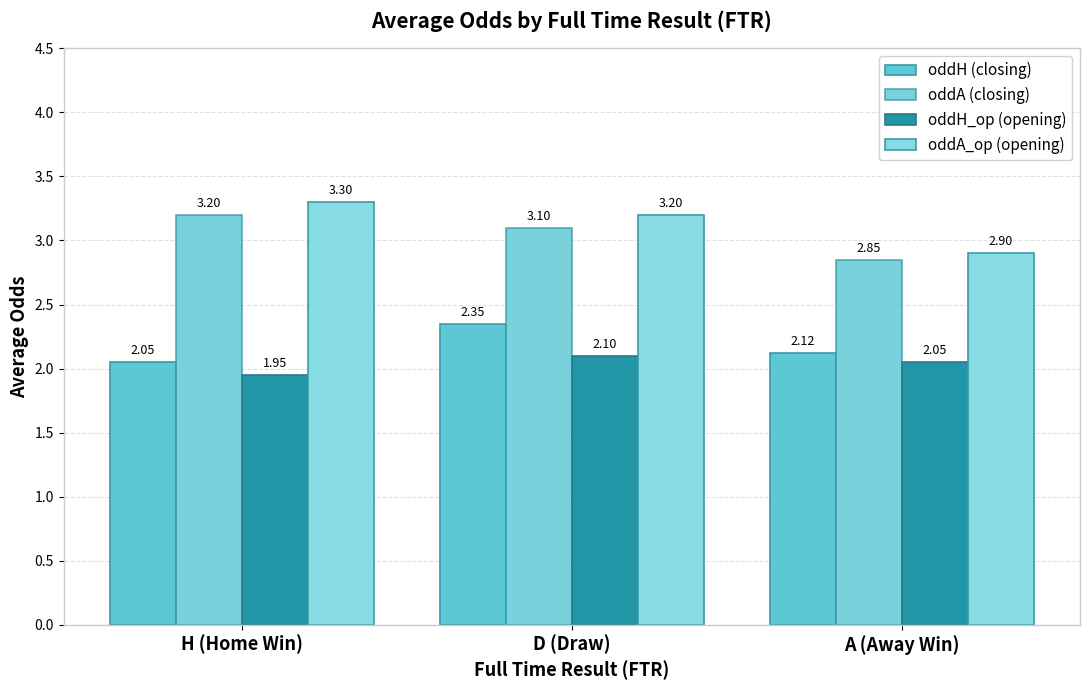

How many values in the oddH_op (opening) series exceed 2?

2